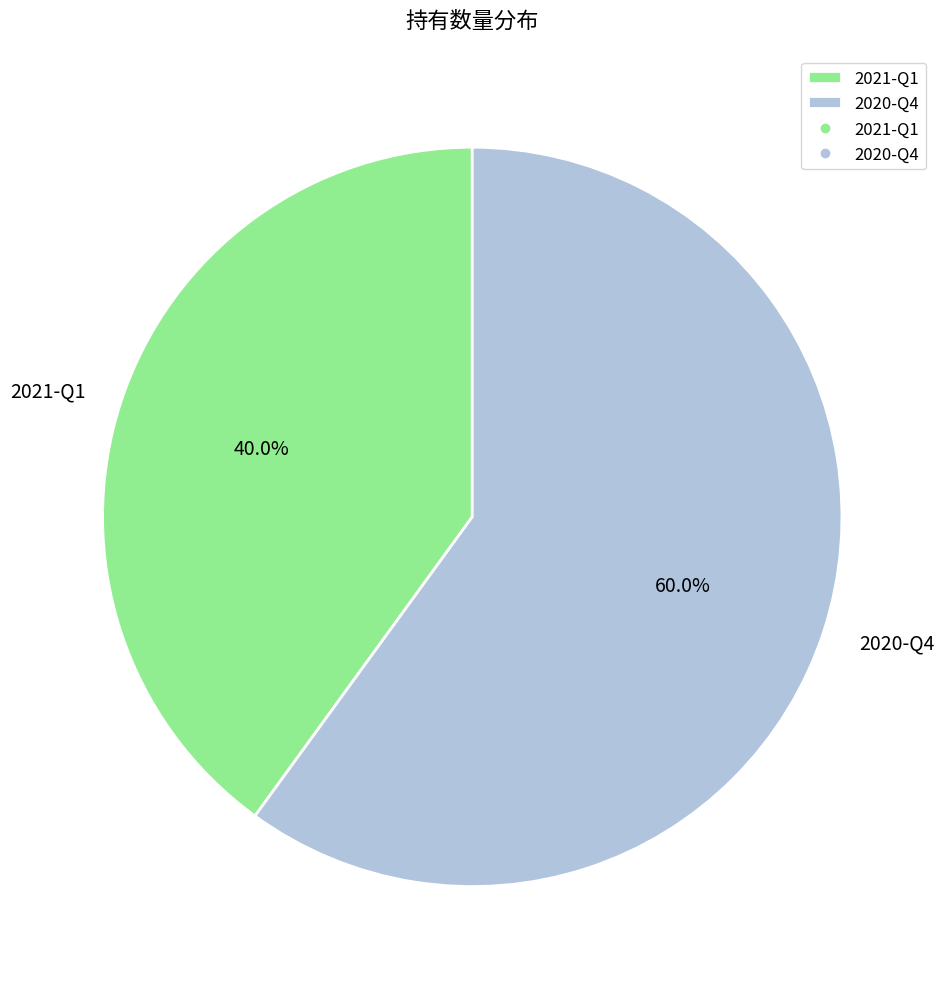

What percentage is the 2020-Q4 slice, to the nearest percent?

60%